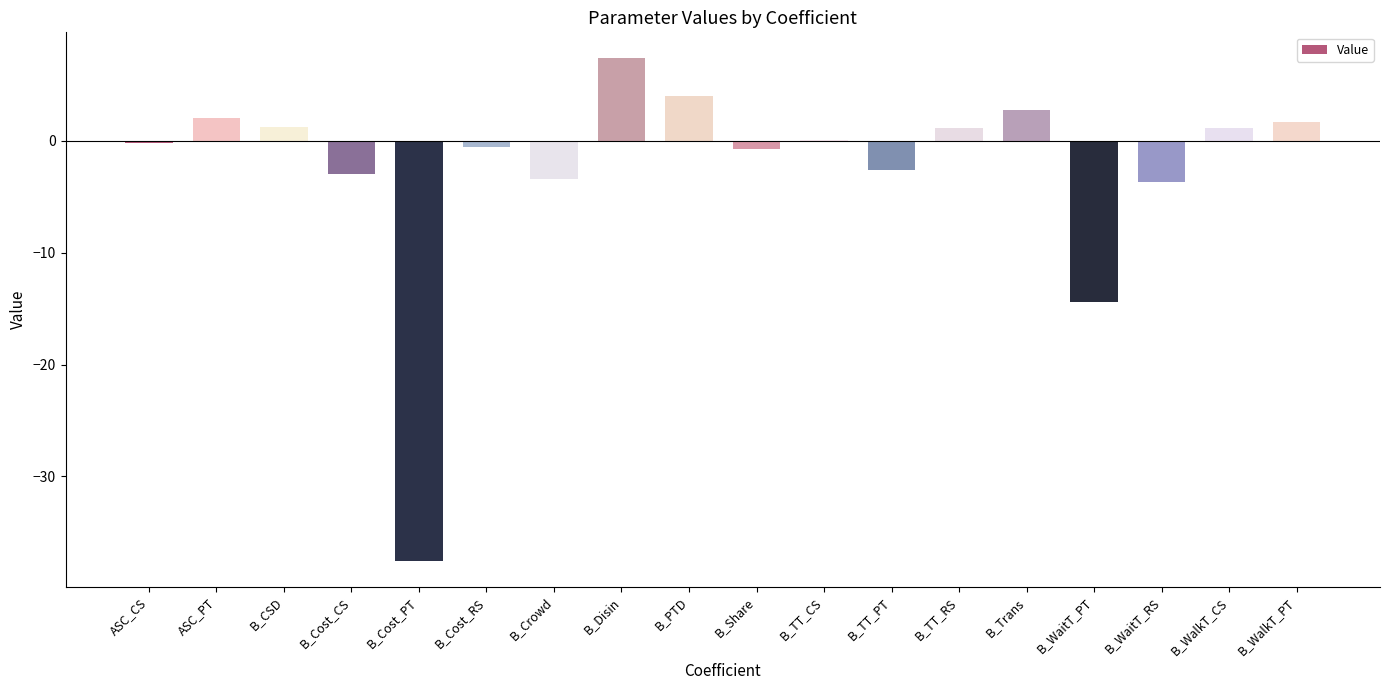

What is the sum of the values at B_Share and B_Crowd?

-4.2